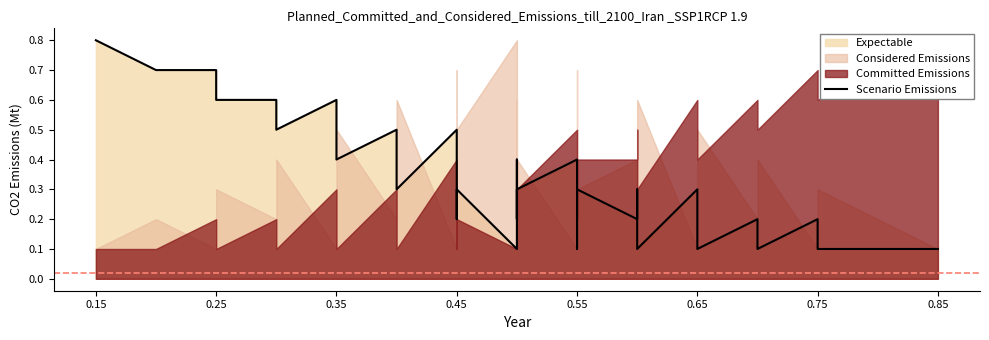

What position from the left is 0.65?

6